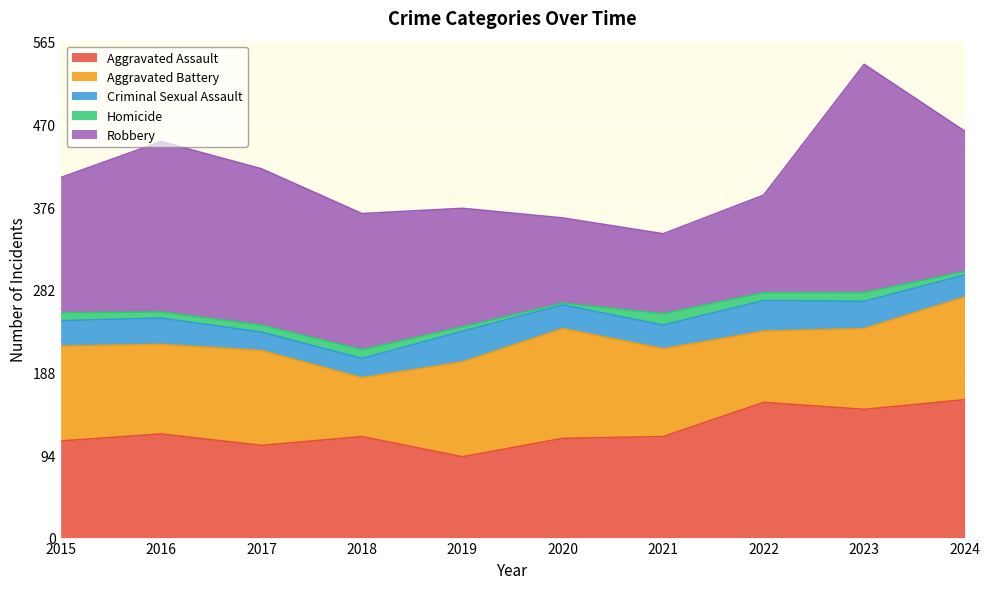

Which series changed the most between 2019 and 2023?

Robbery